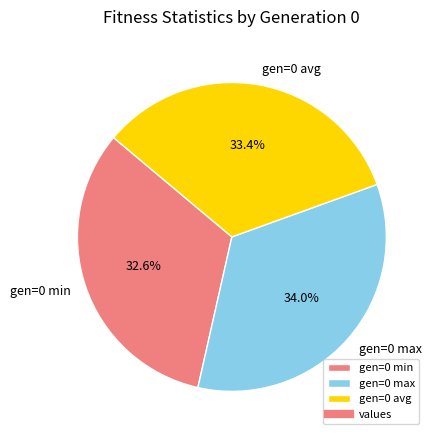

True or false: gen=0 min accounts for 33% of the total.

True